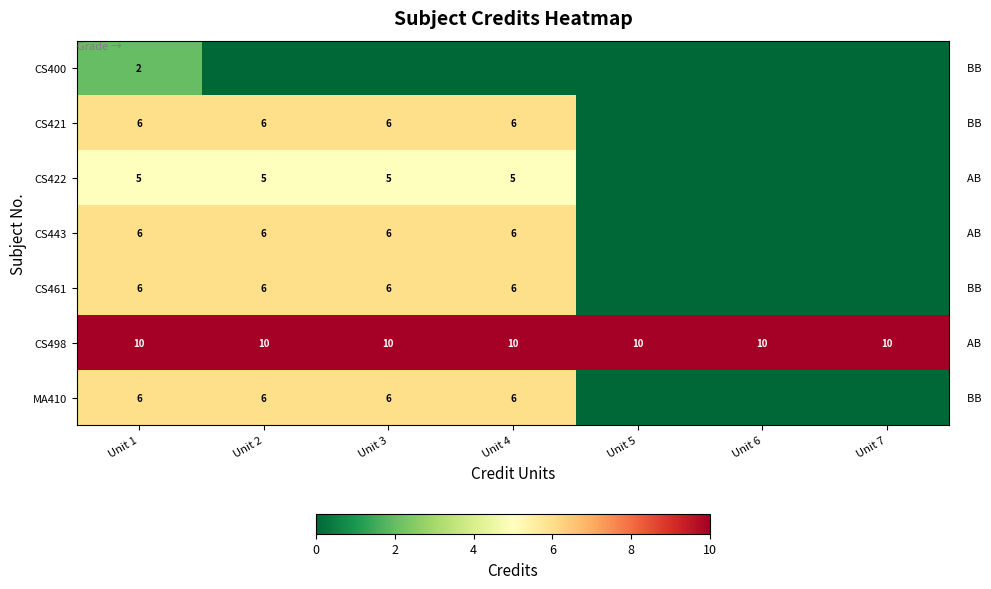

True or false: CS400 has a value of 1 at Unit 1.

False